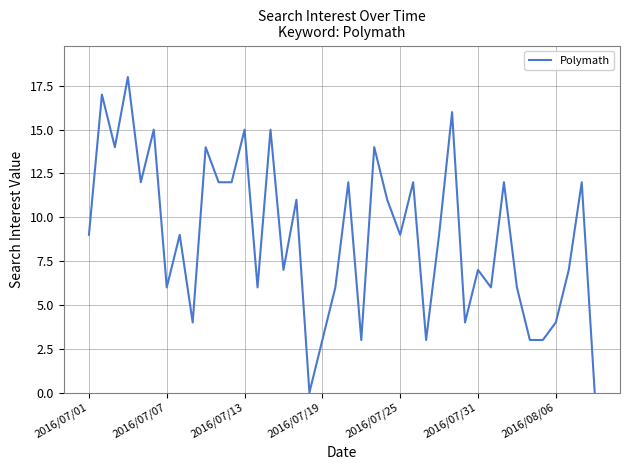

What is the difference between the maximum and minimum values?

18